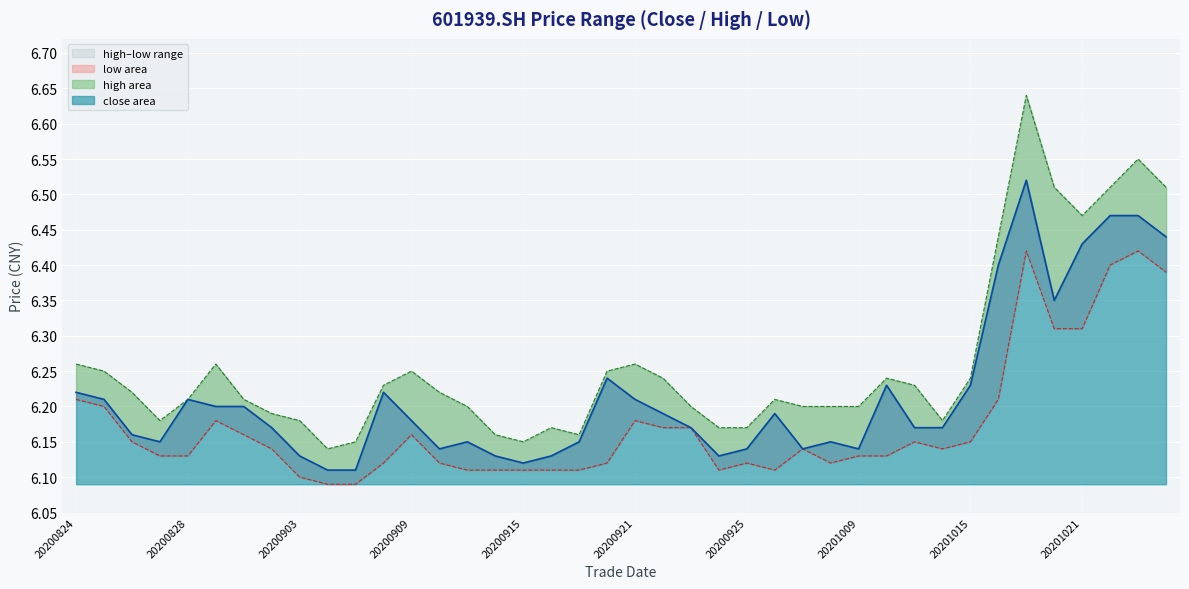

Which has a higher value, 20201013 or 20201015?

20201015